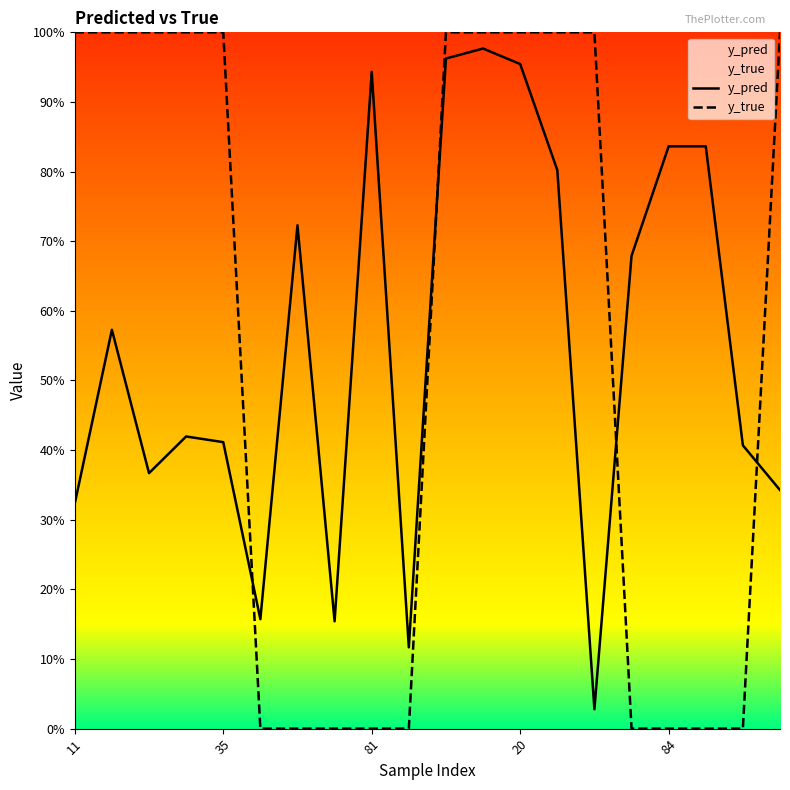

At how many categories does at least one series exceed 0?

20